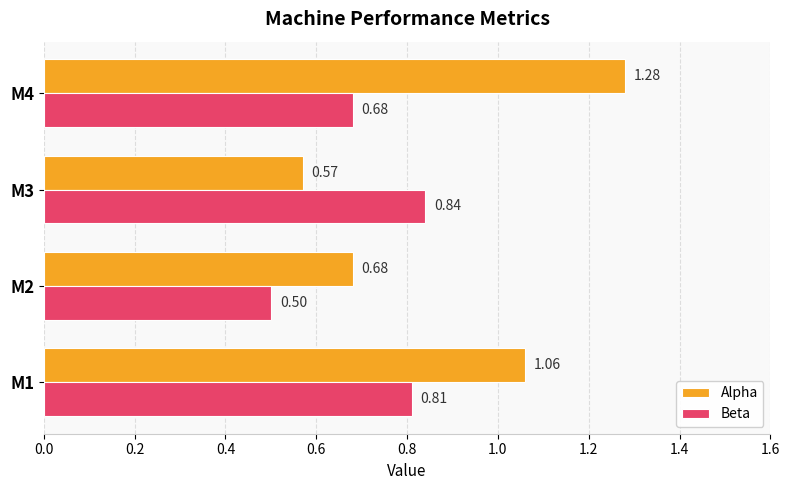

What is the average value of the Alpha series?

0.9